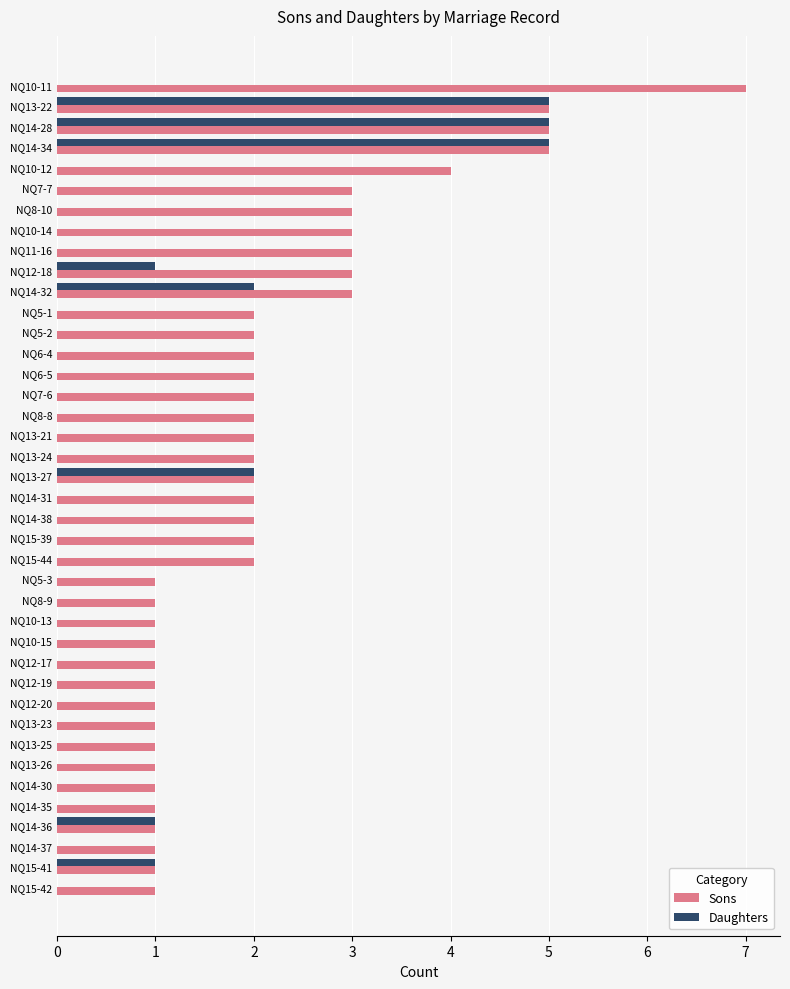

Which series has the largest total across all categories?

Sons